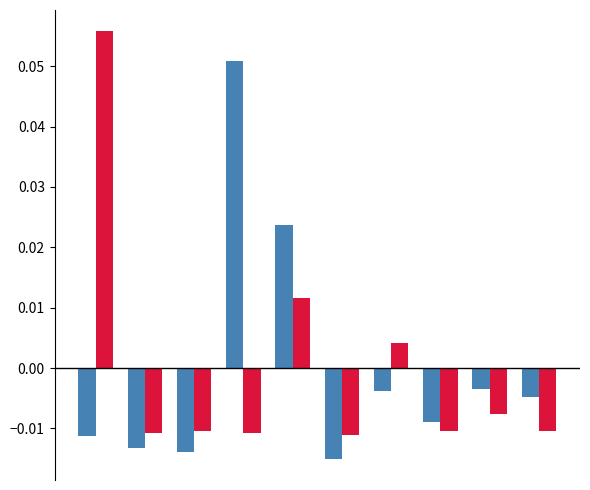

How many data points does each series have?

10